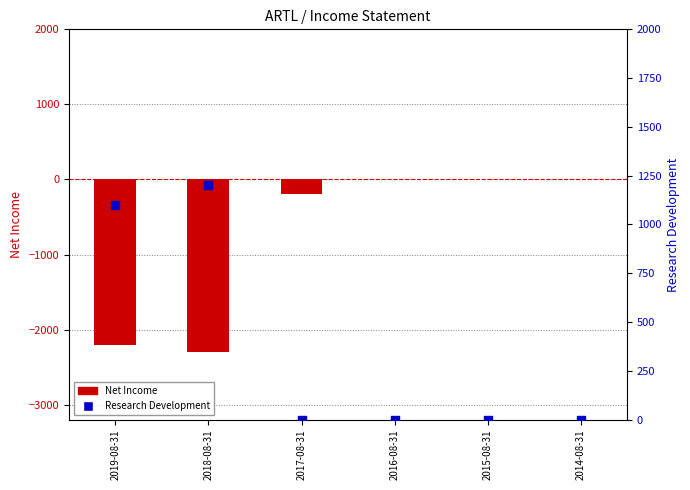

Which series has the largest total across all categories?

Research Development